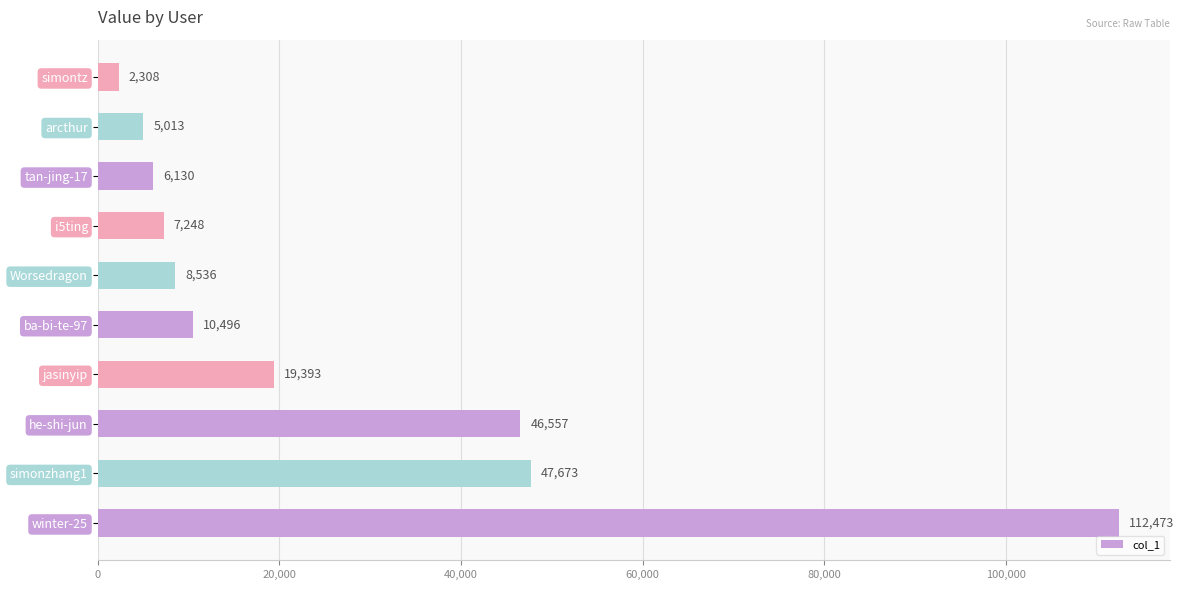

The chart shows a value of 1317 at arcthur. True or false?

False